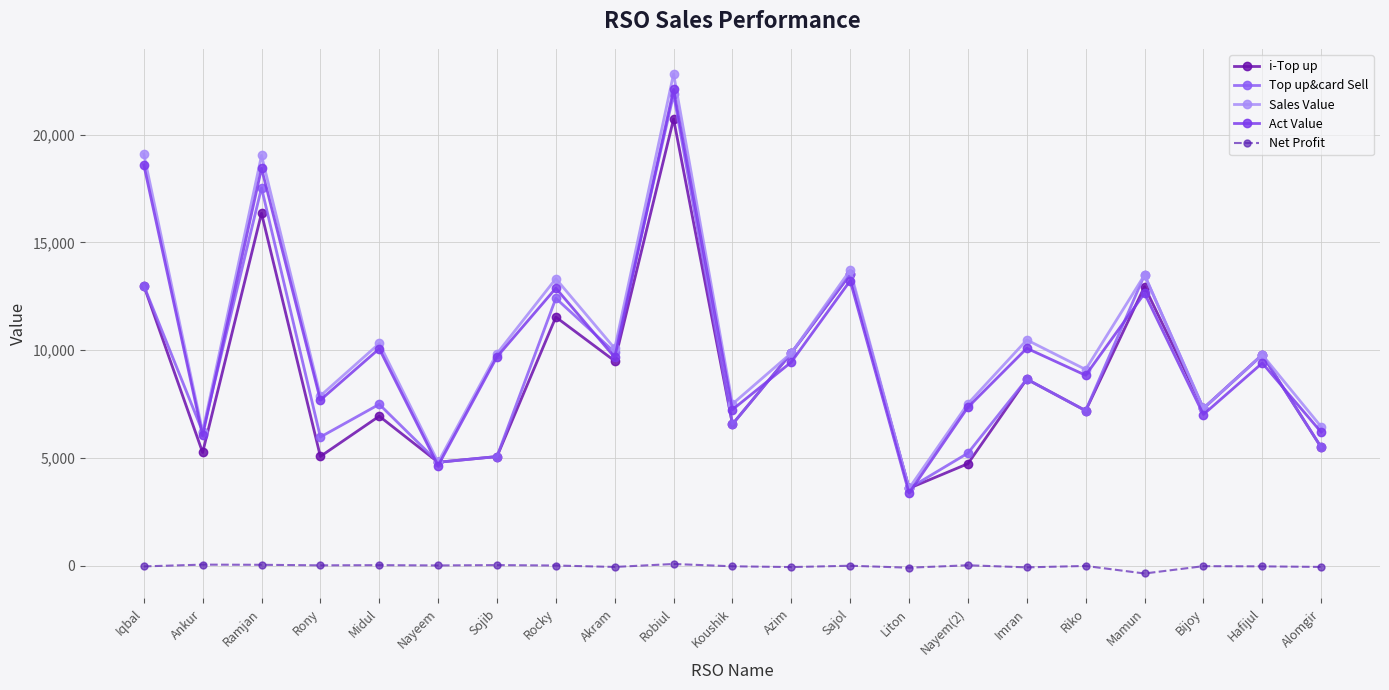

What is the label of the 7th point from the right?

Nayem(2)